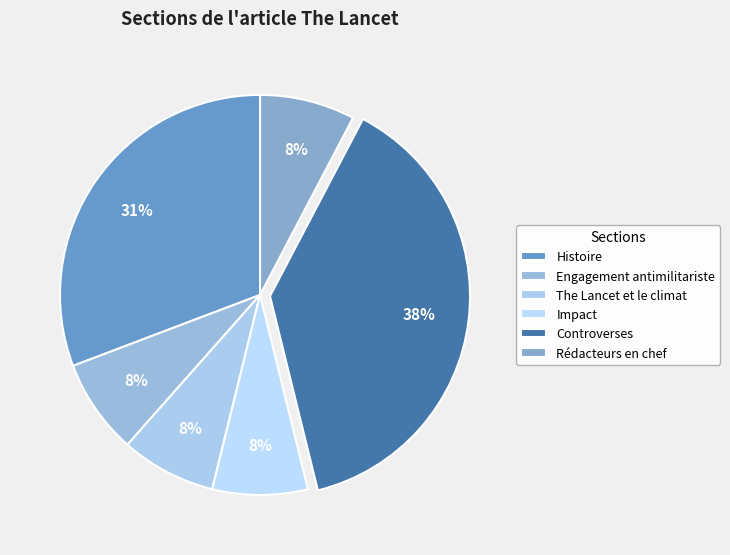

Which slice is the smallest?

Engagement antimilitariste